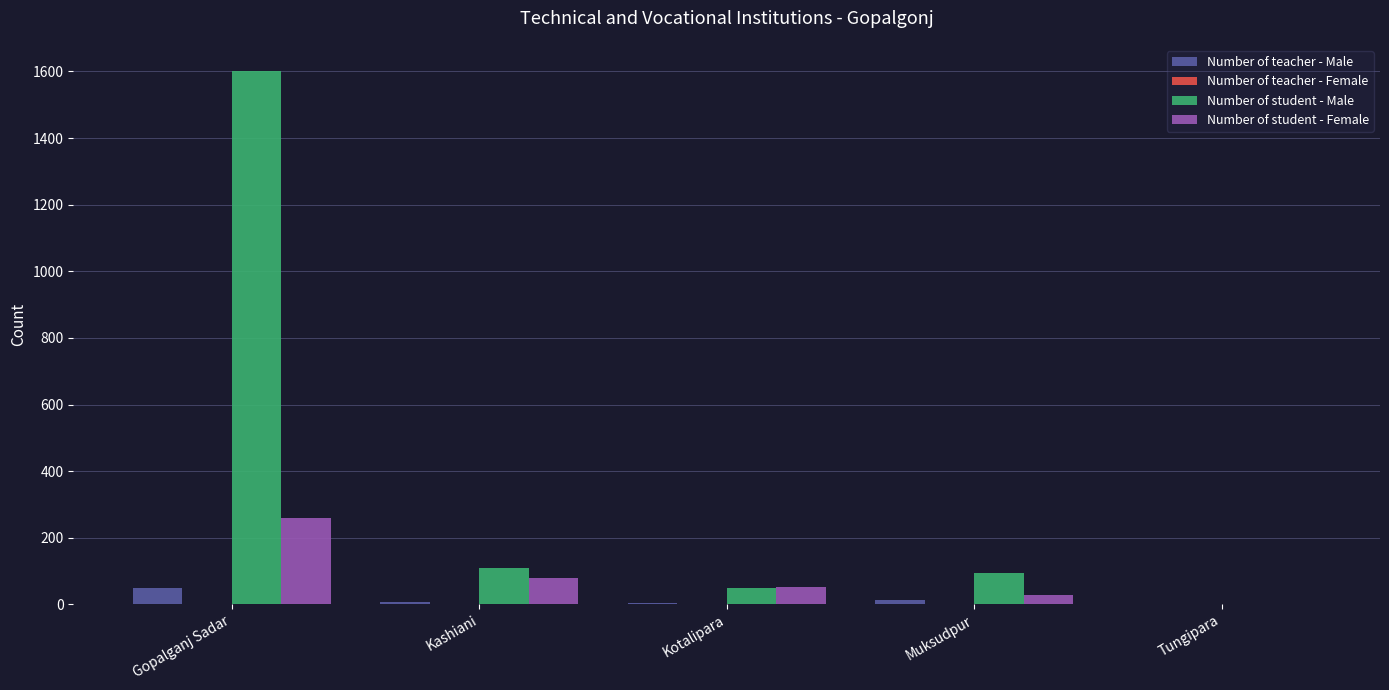

Which series has the largest total across all categories?

Number of student - Male